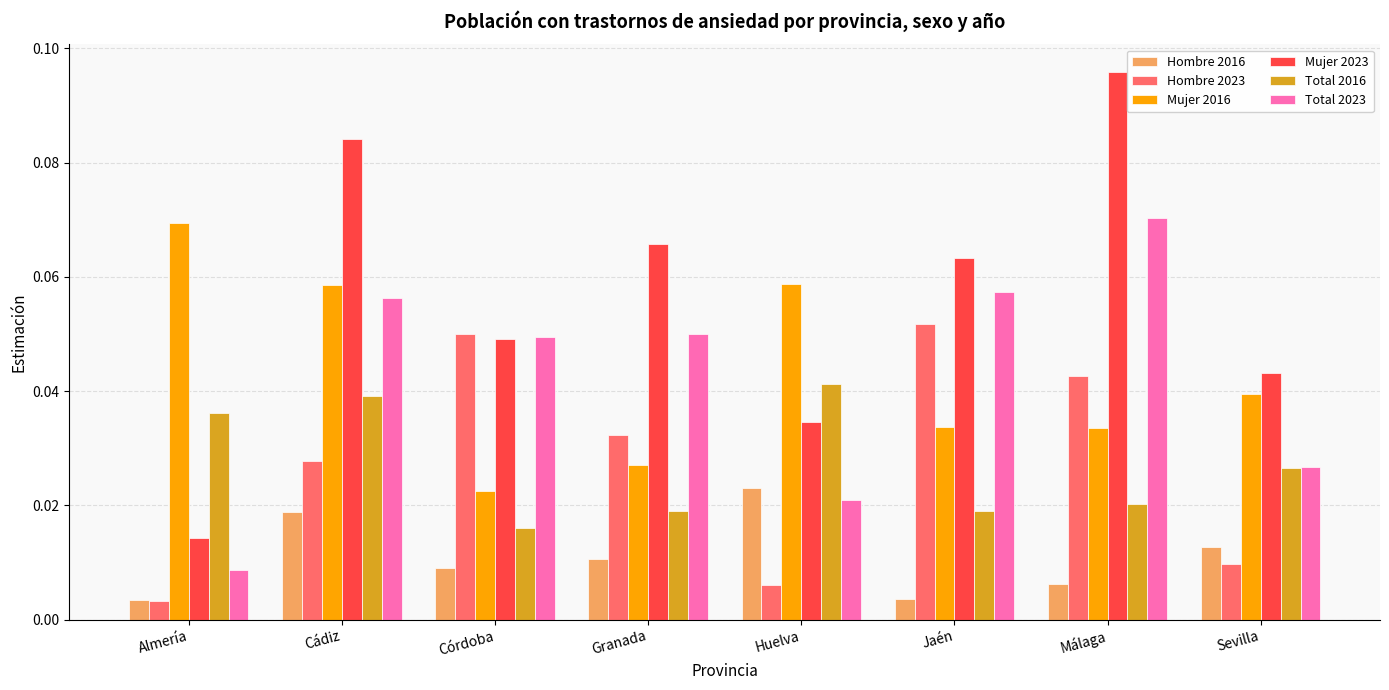

Which series changed the most between Cádiz and Córdoba?

Mujer 2016